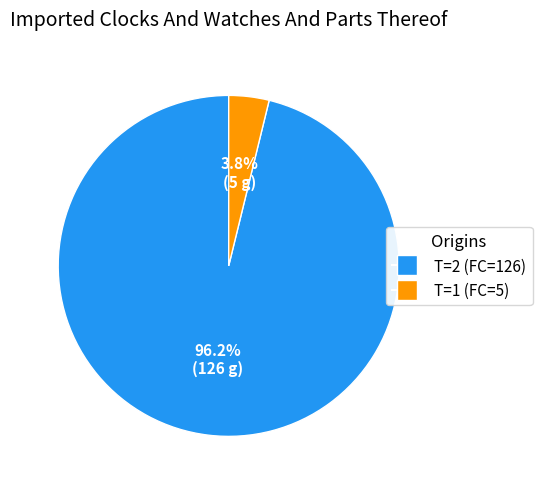

What is the majority slice?

T=2 (FC=126)